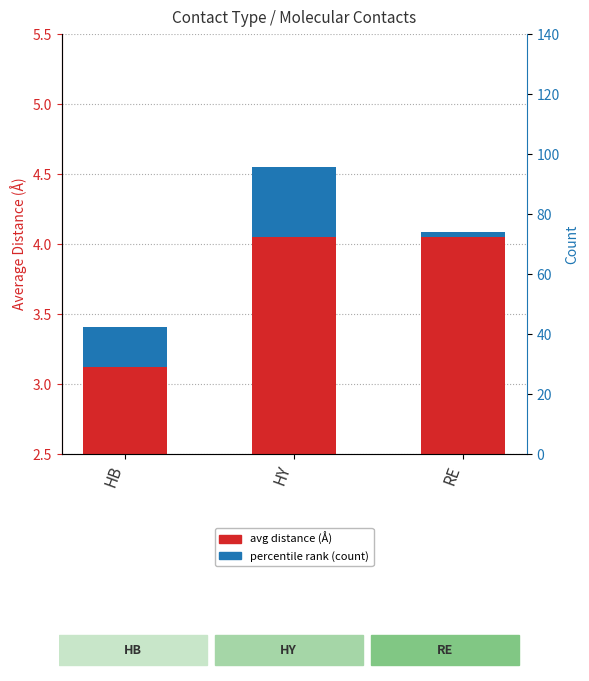

Between RE and HY, which is larger?

RE